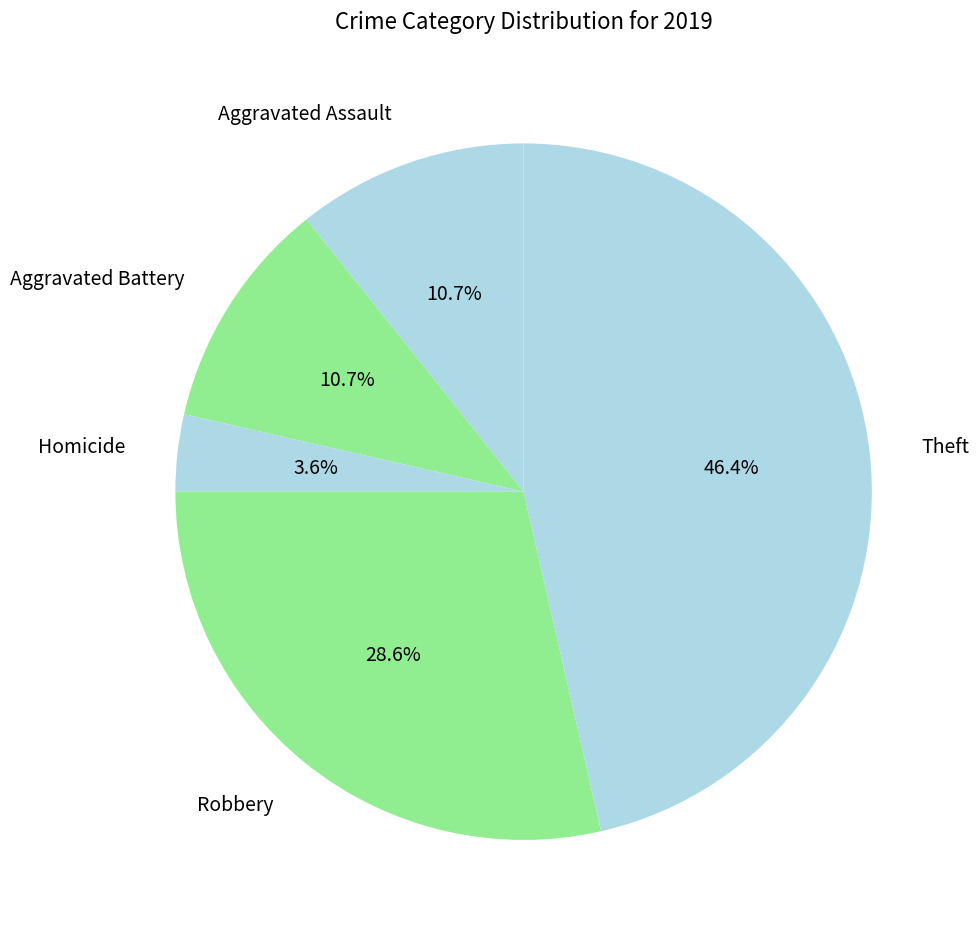

To the nearest percent, what percentage of the pie is Aggravated Battery?

11%